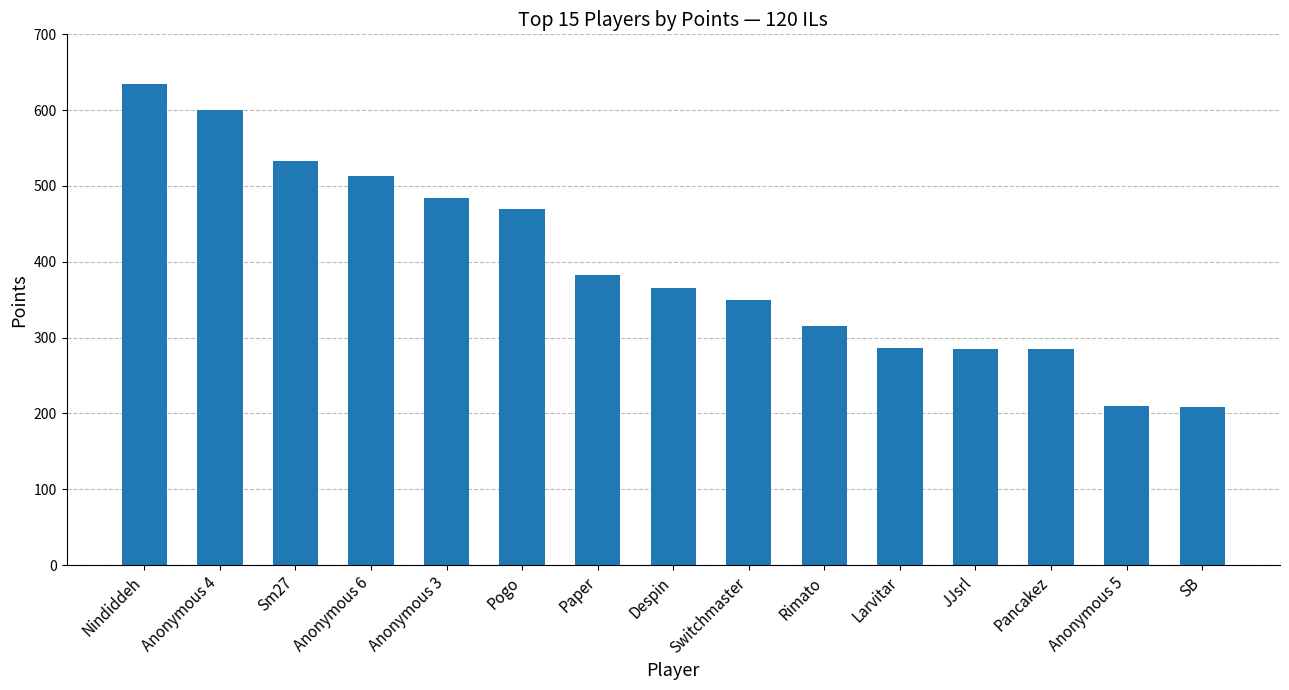

How many data points does each series have?

15